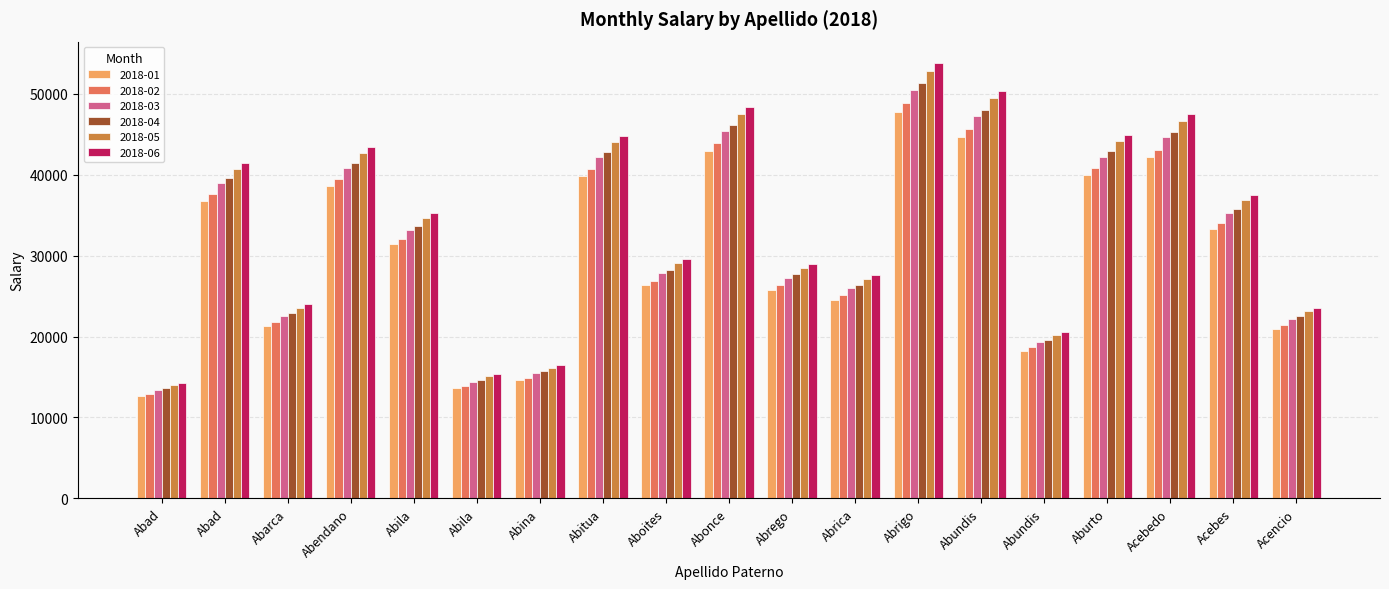

How many bars are there in total?

114